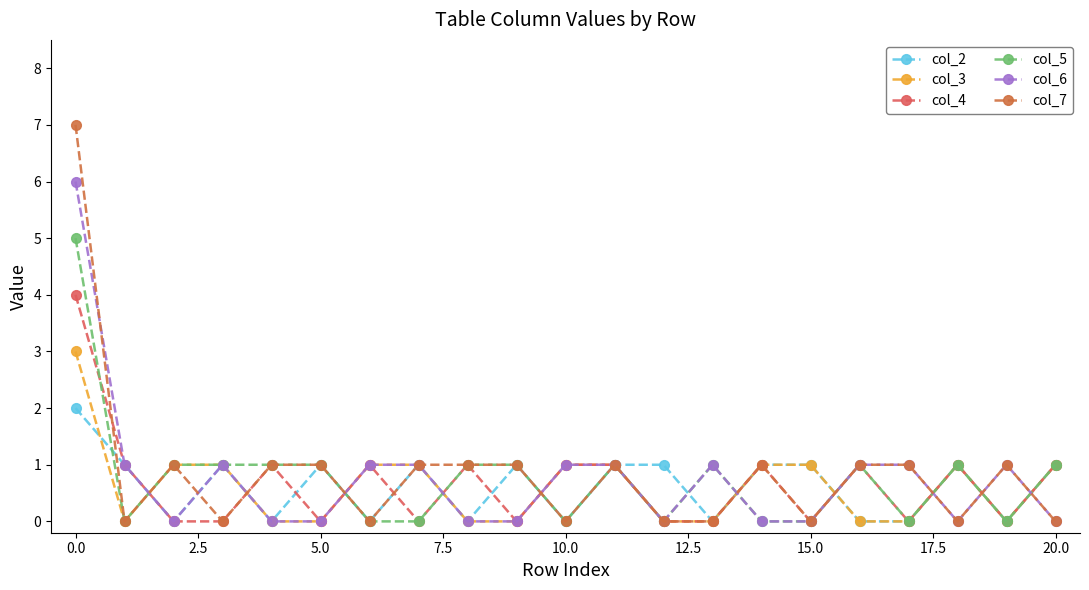

True or false: col_6 and col_2 cross at least once.

True